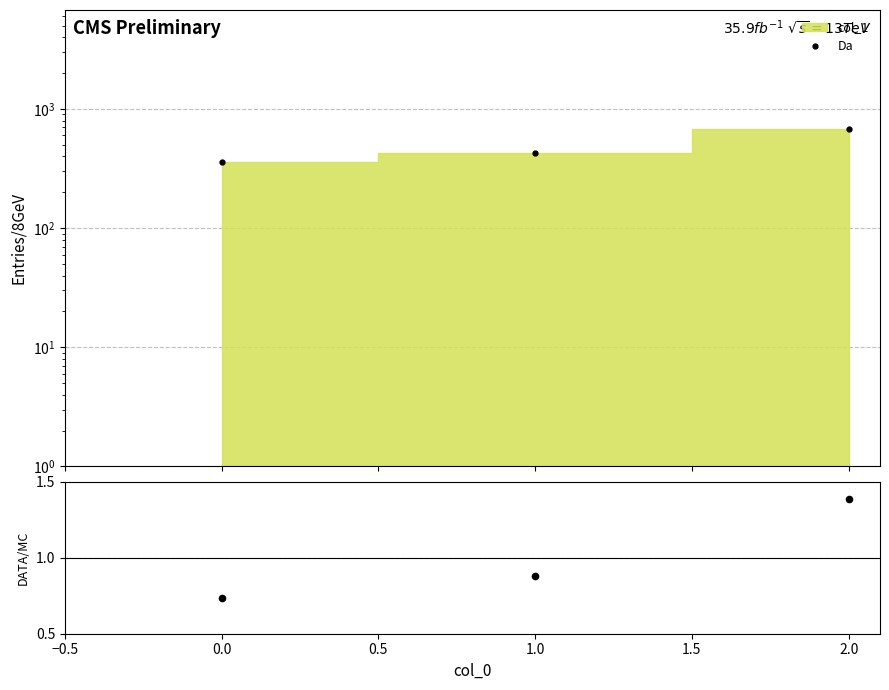

Which series has the largest total across all categories?

Da